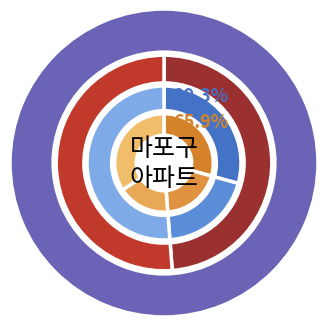

Is it true that 토정동 is 1% of the pie?

False